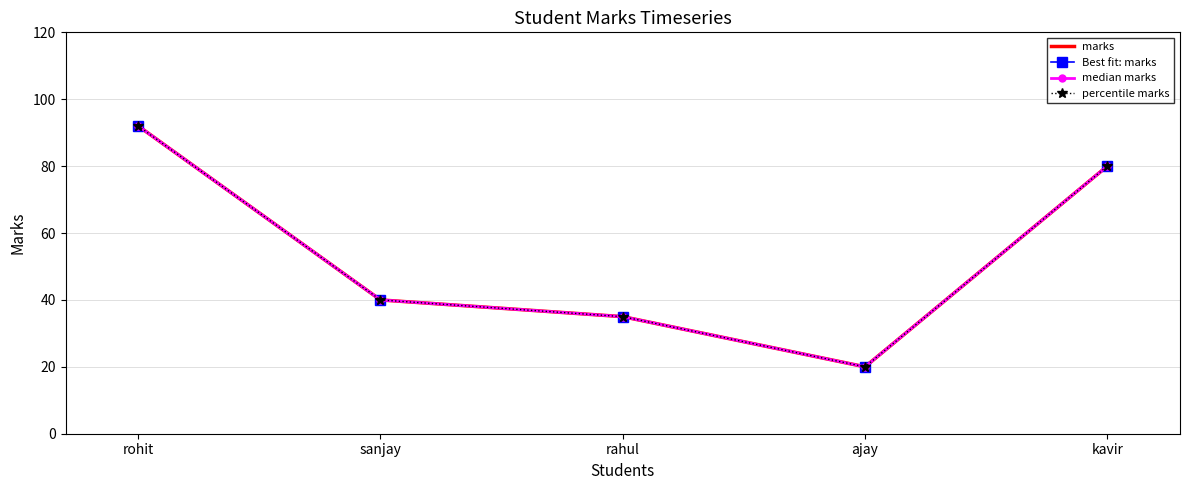

Between rohit and kavir, which is larger?

rohit